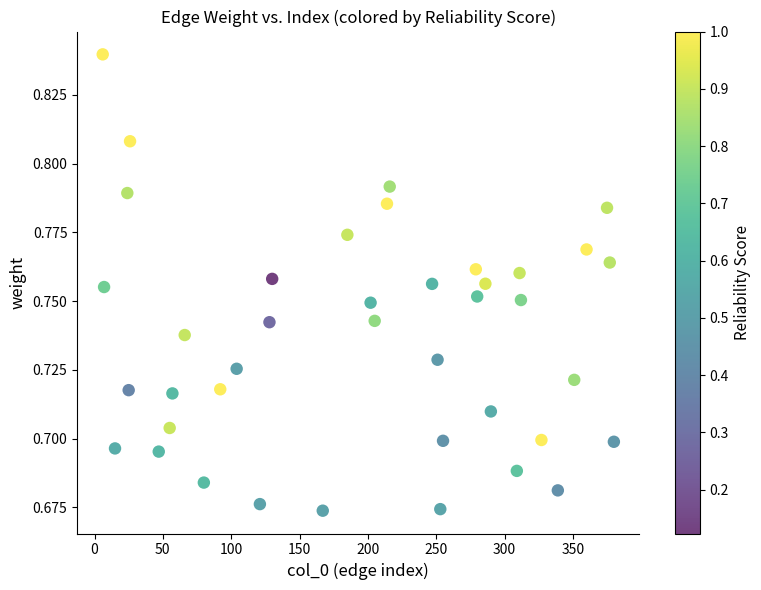

What is the range of X values (max minus min)?

374.0